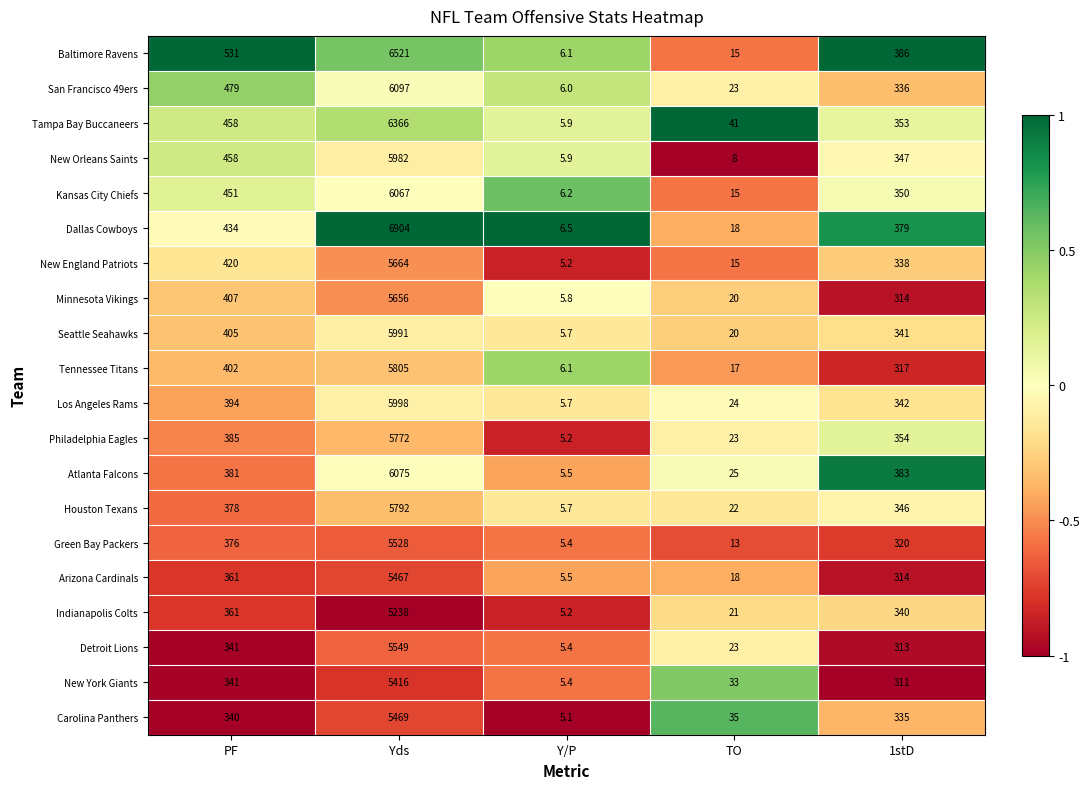

What is the difference between the highest and lowest values at Y/P?

1.4